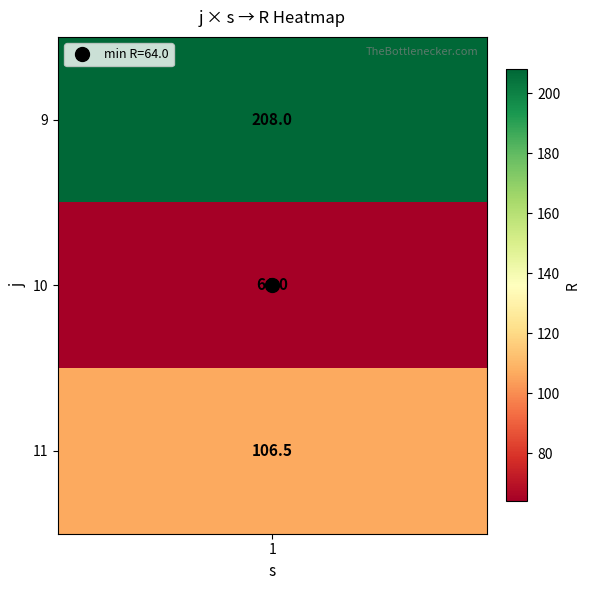

Is it true that the value at 9 is 362.9?

False